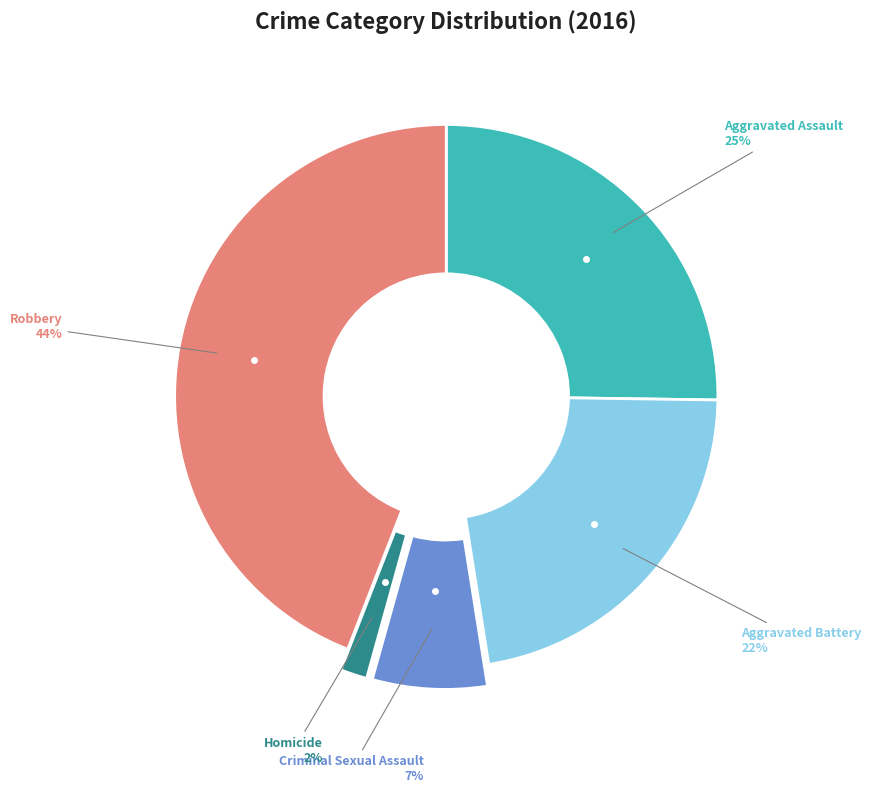

Is there a majority slice in this chart?

No